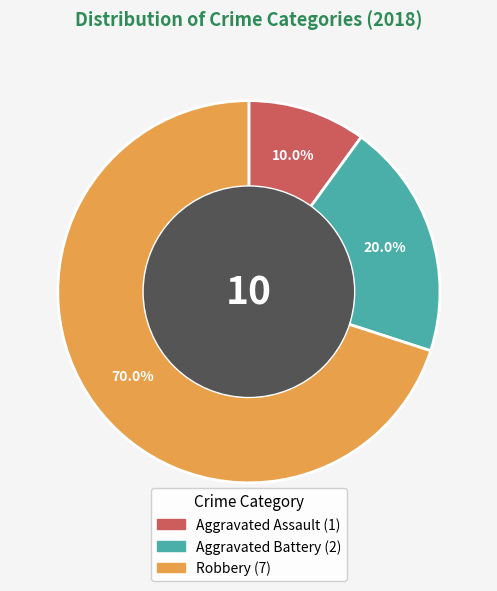

Rank the categories by value from highest to lowest.

Robbery, Aggravated Battery, Aggravated Assault